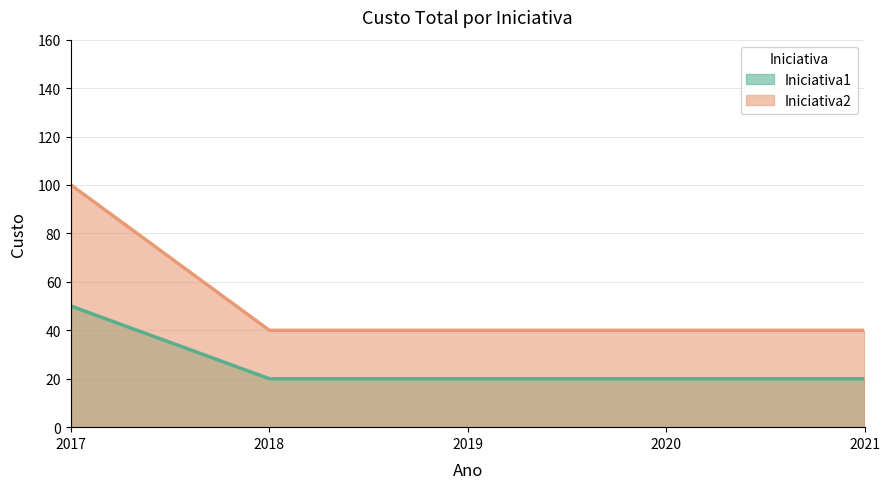

What is the value of the Iniciativa2 point at the 2nd from the left?

40